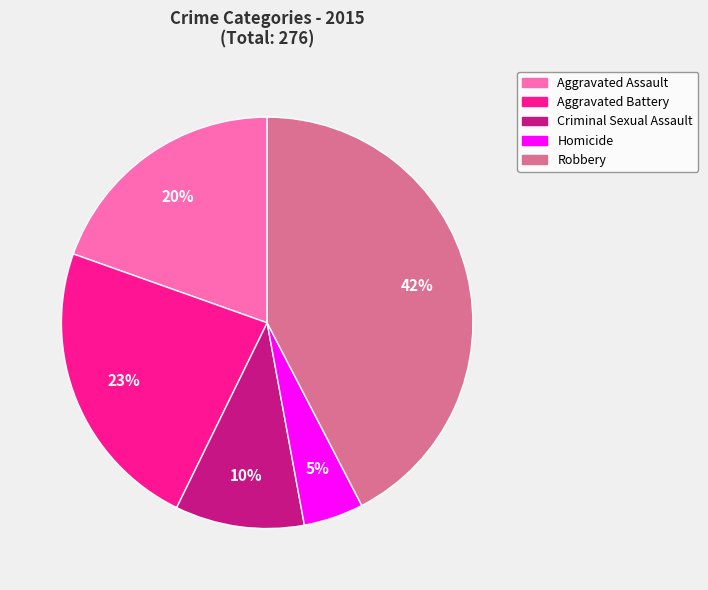

Does Aggravated Battery account for over 50% of the chart?

No